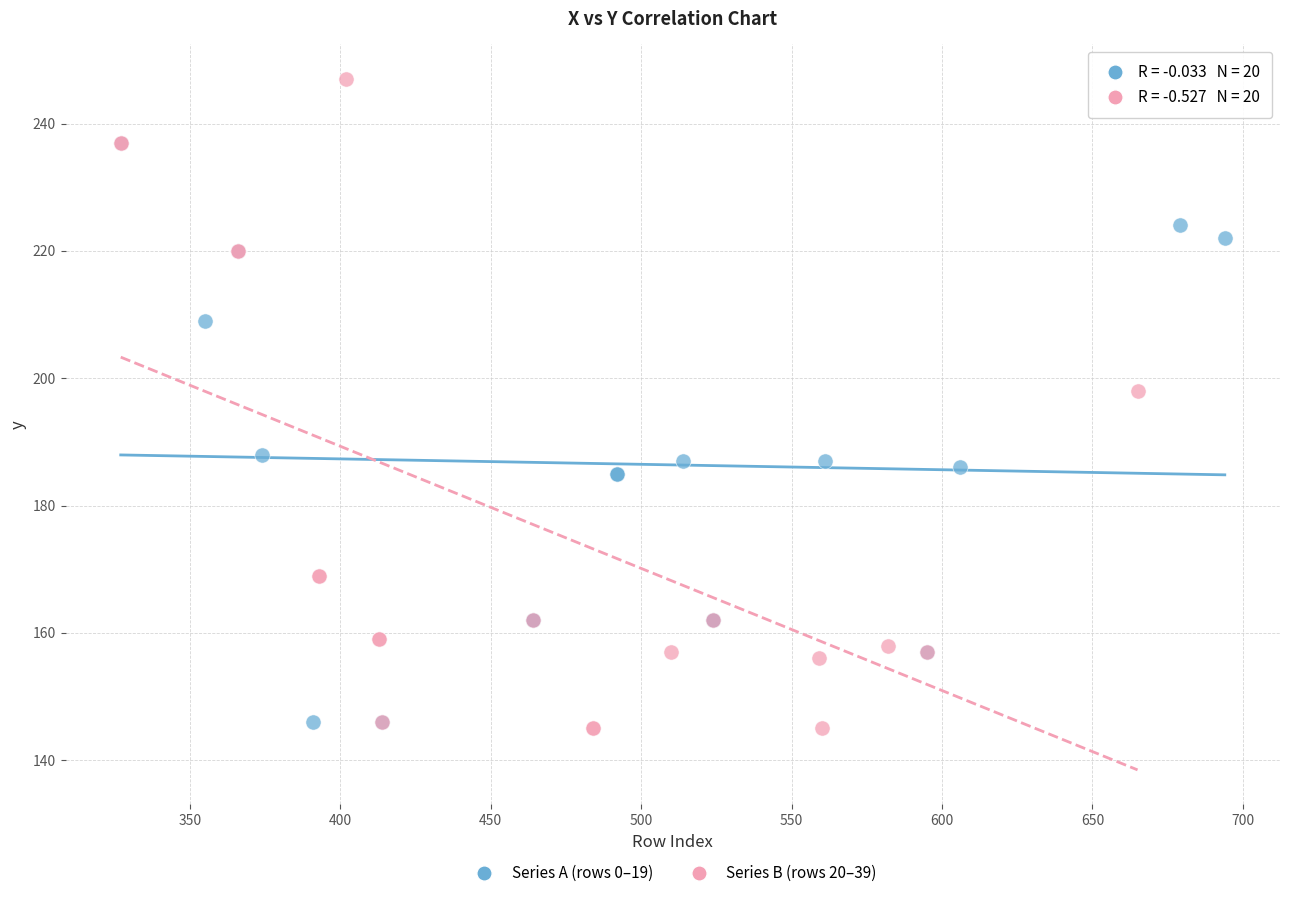

Which series contains the highest Y value?

Series B (rows 20–39)